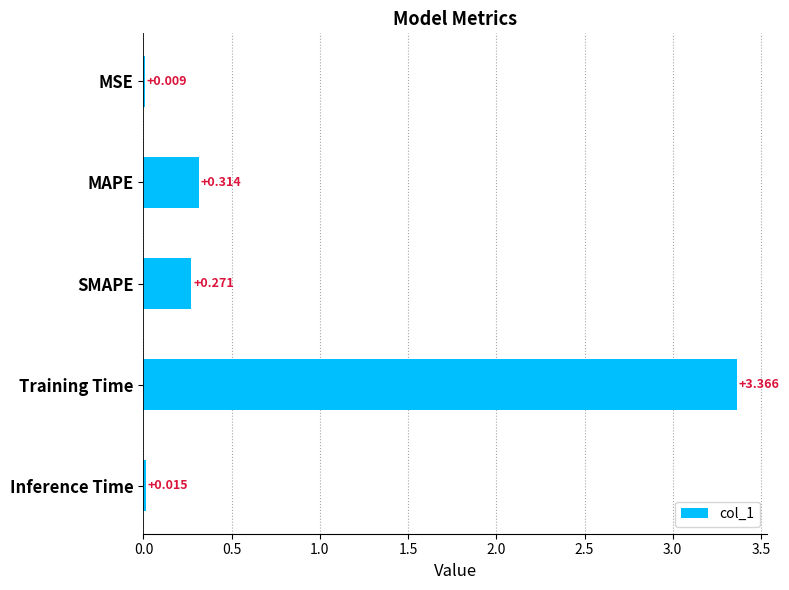

At which category does the chart reach its peak across all series?

Training Time